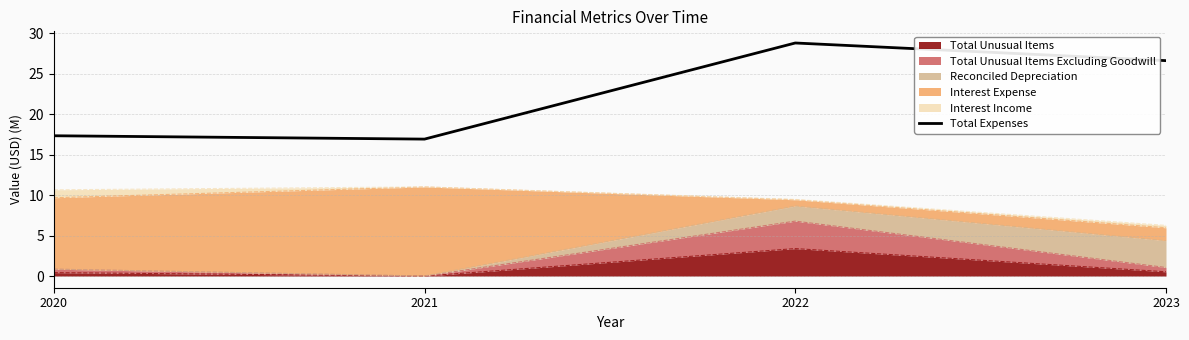

Reading left to right, transcribe all the data shown in this chart.

17.3	16.9	28.8	26.6